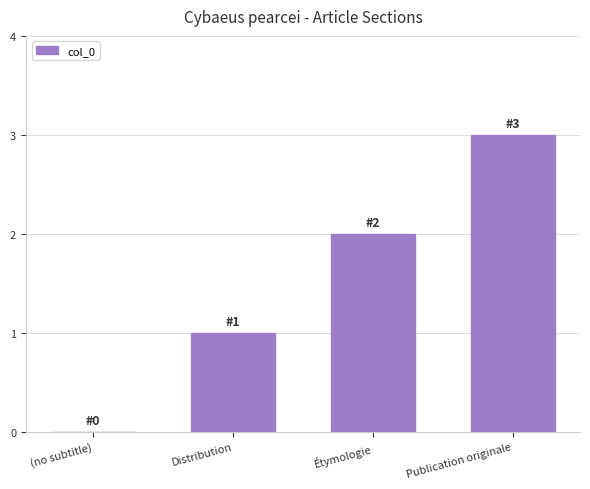

Is it true that the value at Distribution is 1?

True